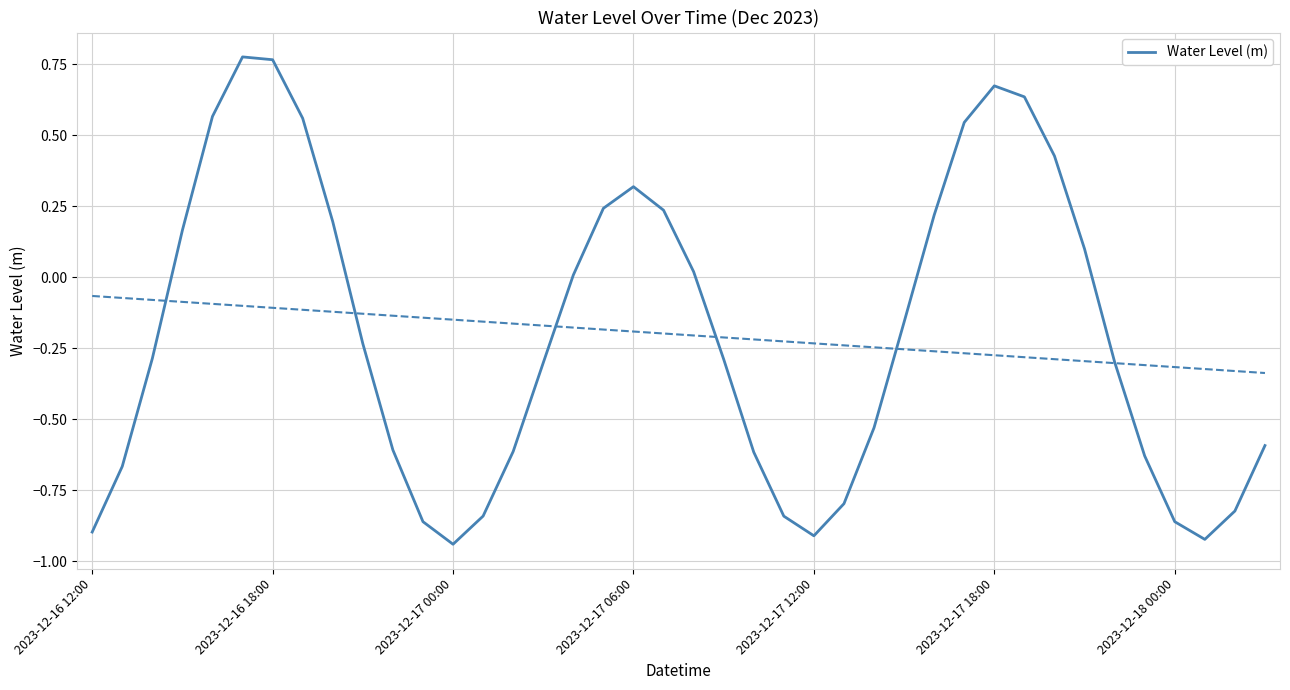

What is the smallest value displayed?

-0.9